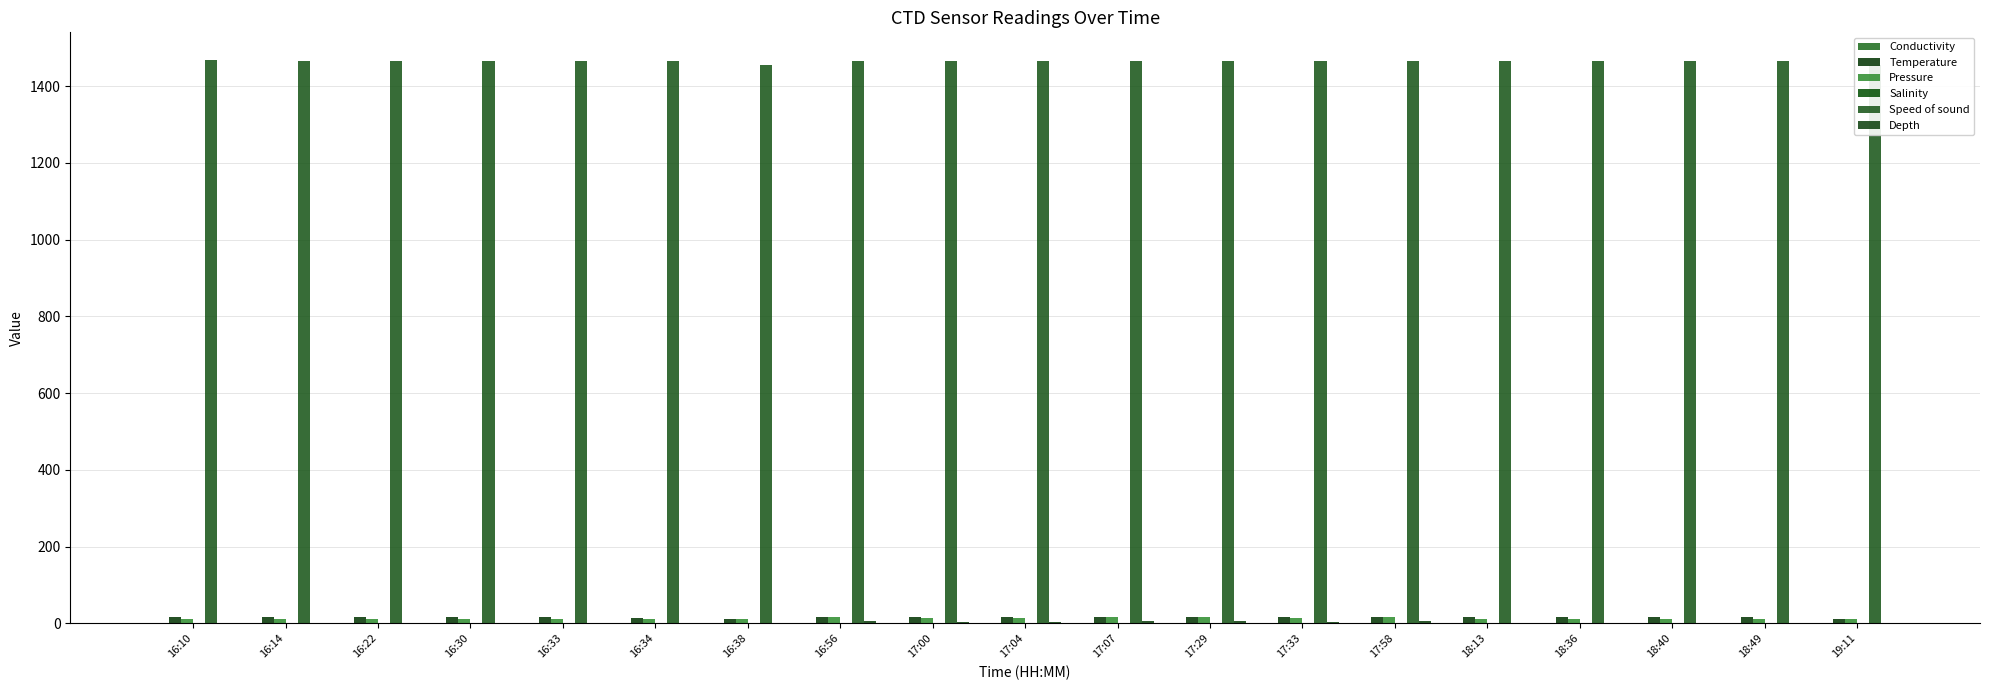

Is it true that Depth equals 0.1 at 19:11?

True